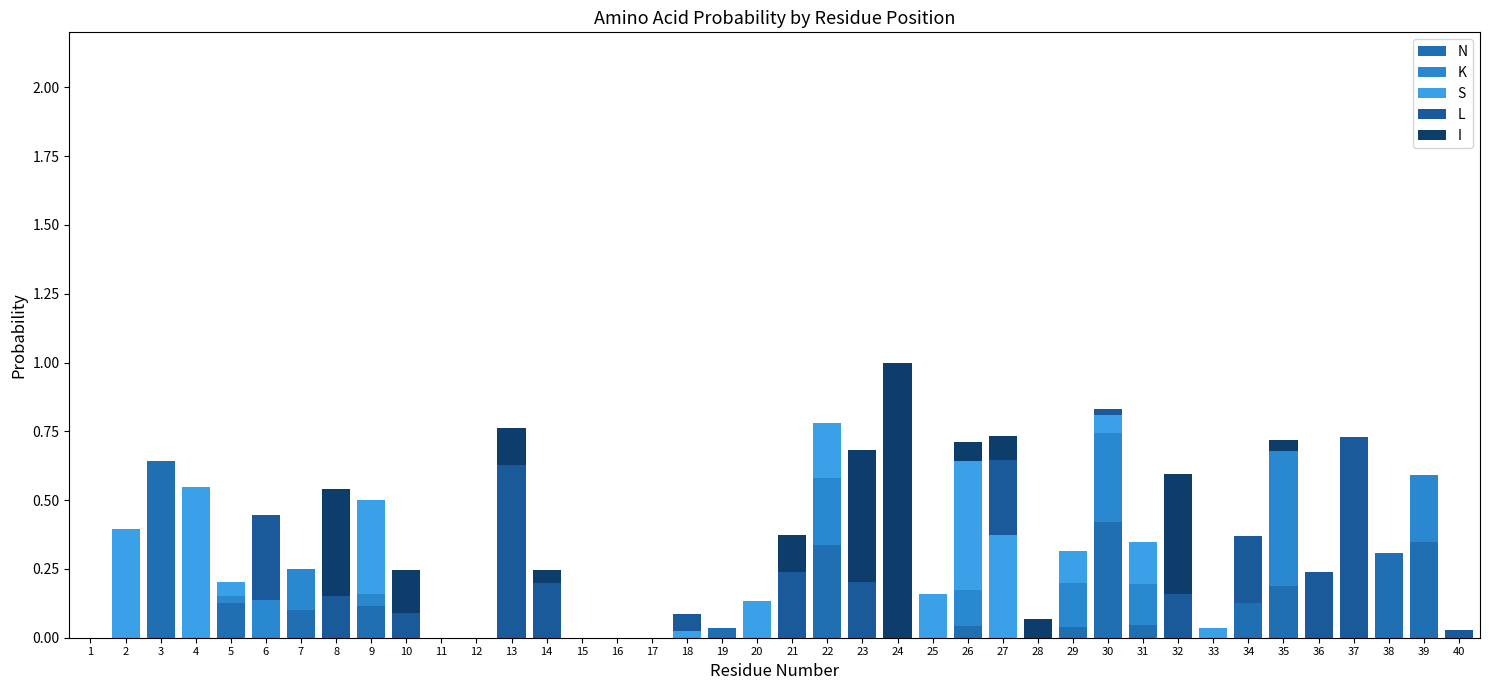

Does the chart contain stacked bars?

Yes